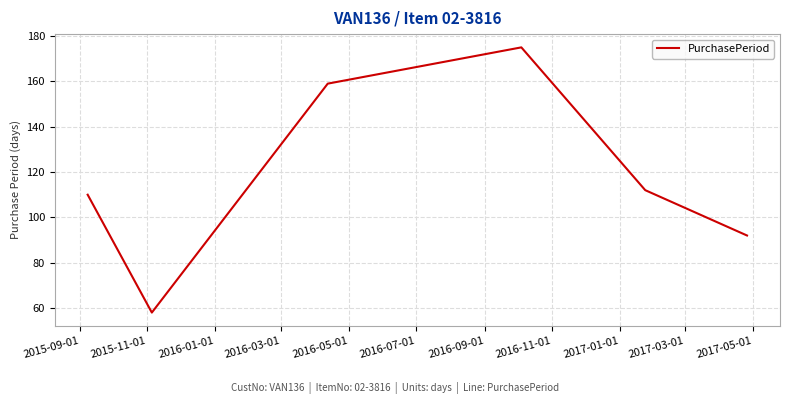

What is the maximum value shown in the chart?

175